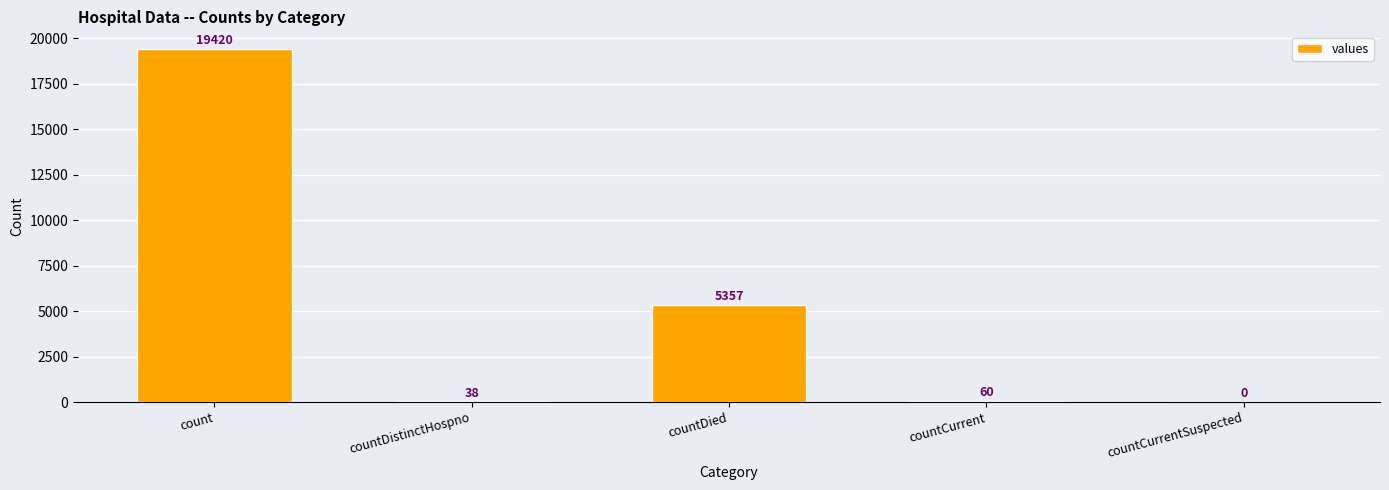

Reading left to right, extract all data points from this chart.

count=19420	countDistinctHospno=38	countDied=5357	countCurrent=60	countCurrentSuspected=0